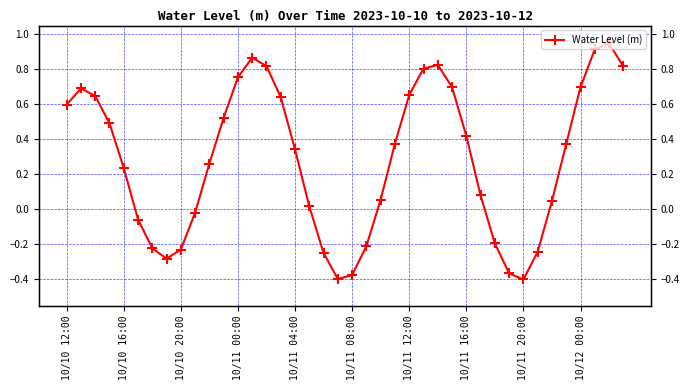

Does the chart display data point markers on the line(s)?

Yes